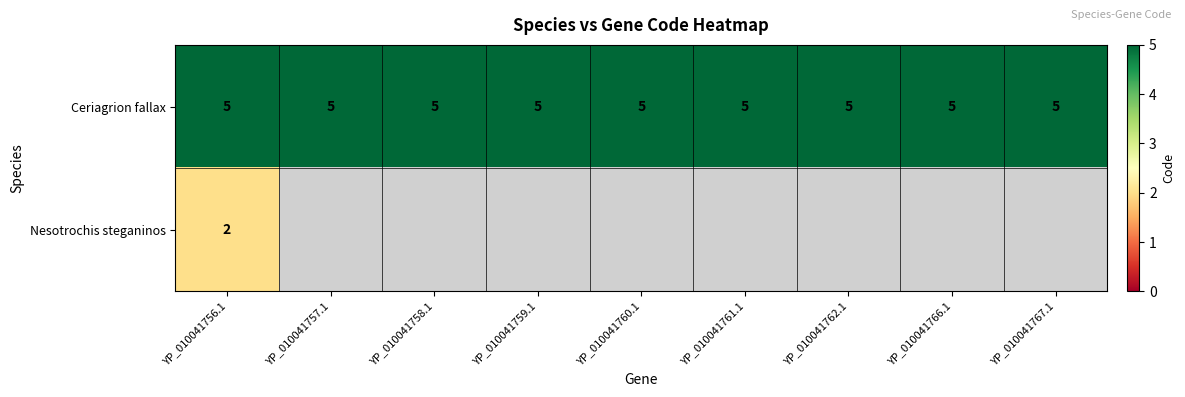

At how many categories does at least one series exceed 4?

9